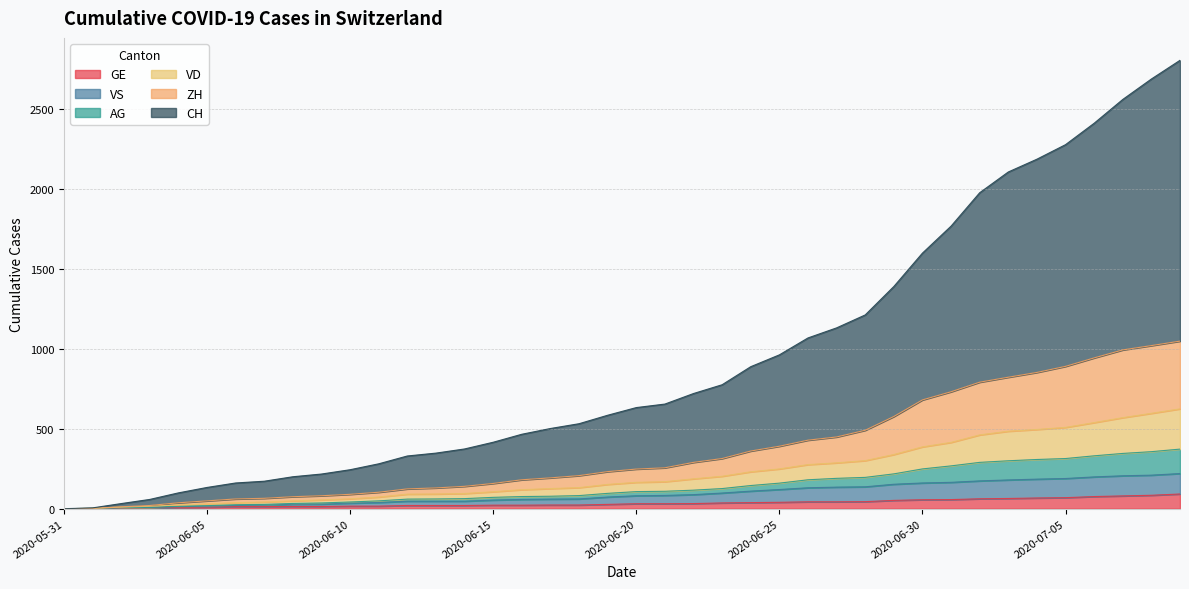

How many lines are shown in the chart?

6